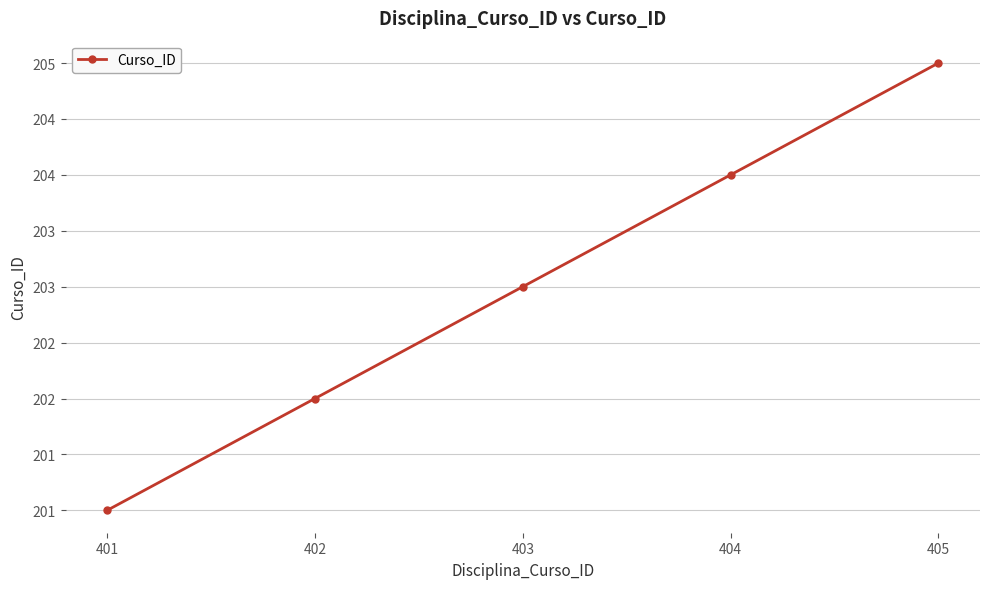

Count the values in the range 202 to 204.

3